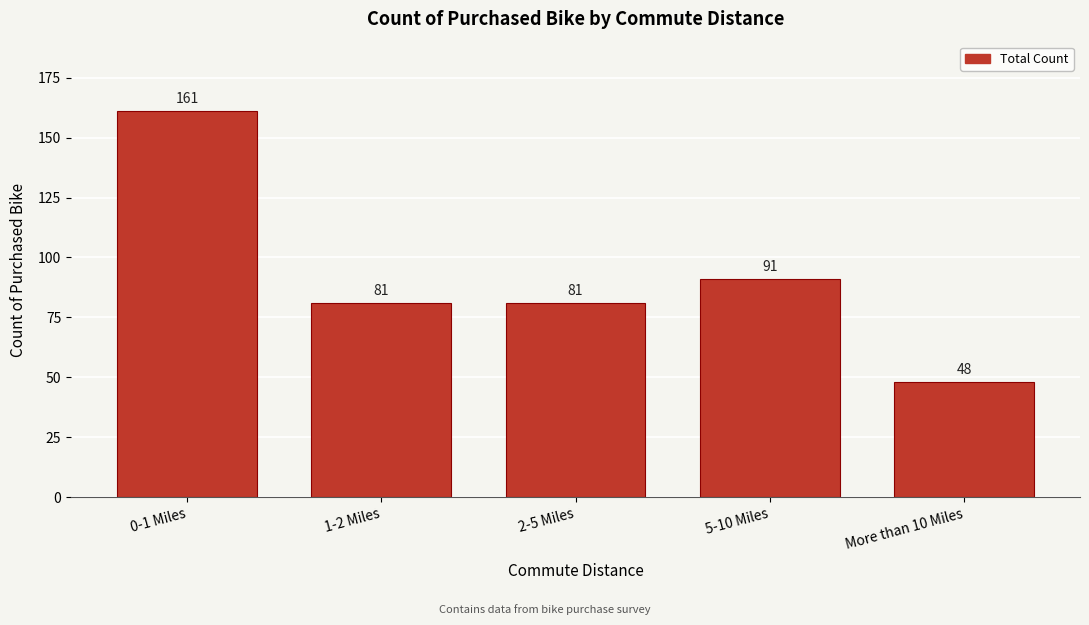

Reading right to left, what are all the values shown in this chart?

More than 10 Miles=48	5-10 Miles=91	2-5 Miles=81	1-2 Miles=81	0-1 Miles=161